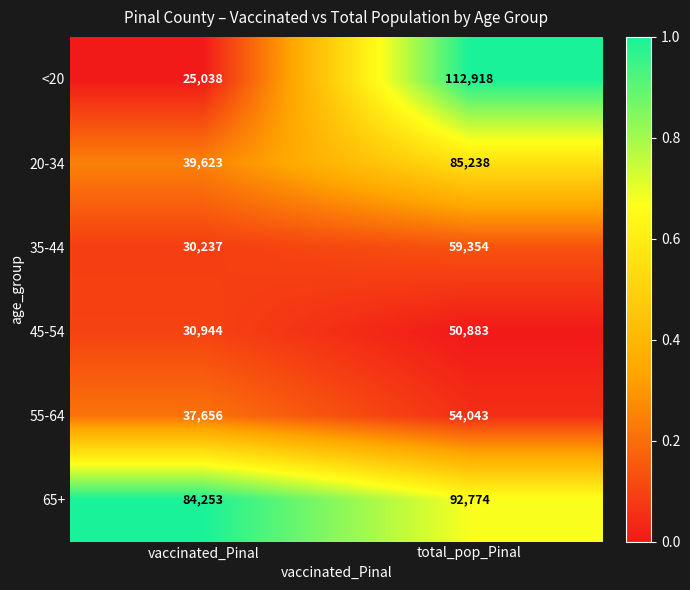

The value of <20 at vaccinated_Pinal is 25038. True or false?

True